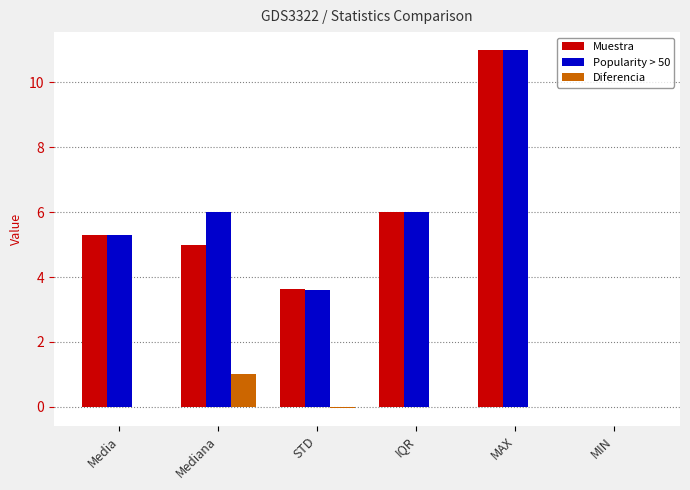

True or false: Diferencia has a value of 0.0 at Media.

True